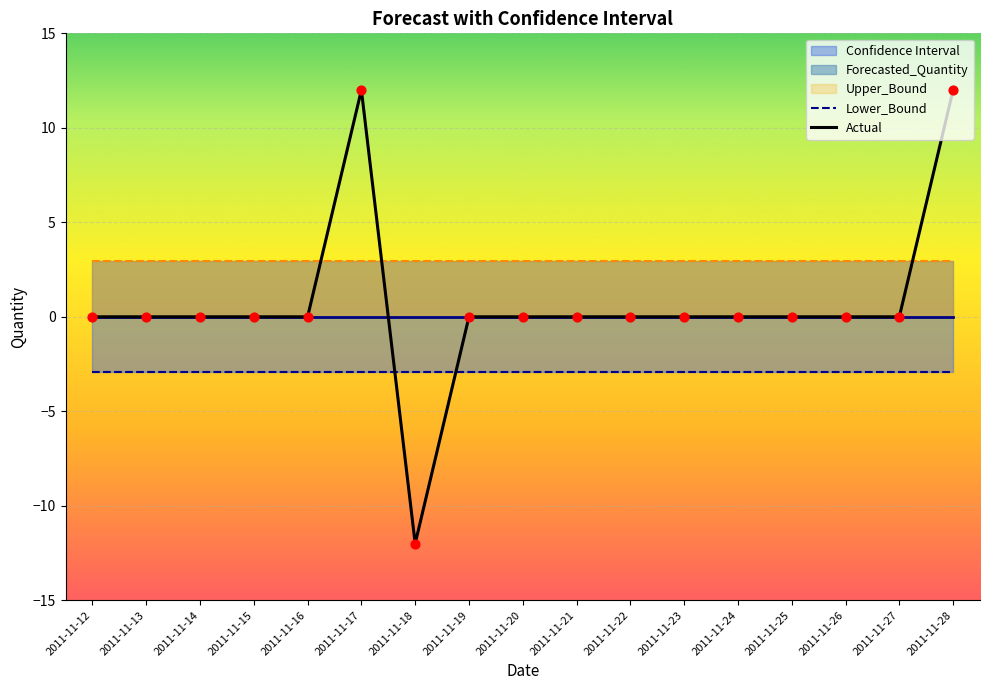

At how many categories does at least one series exceed 3?

2